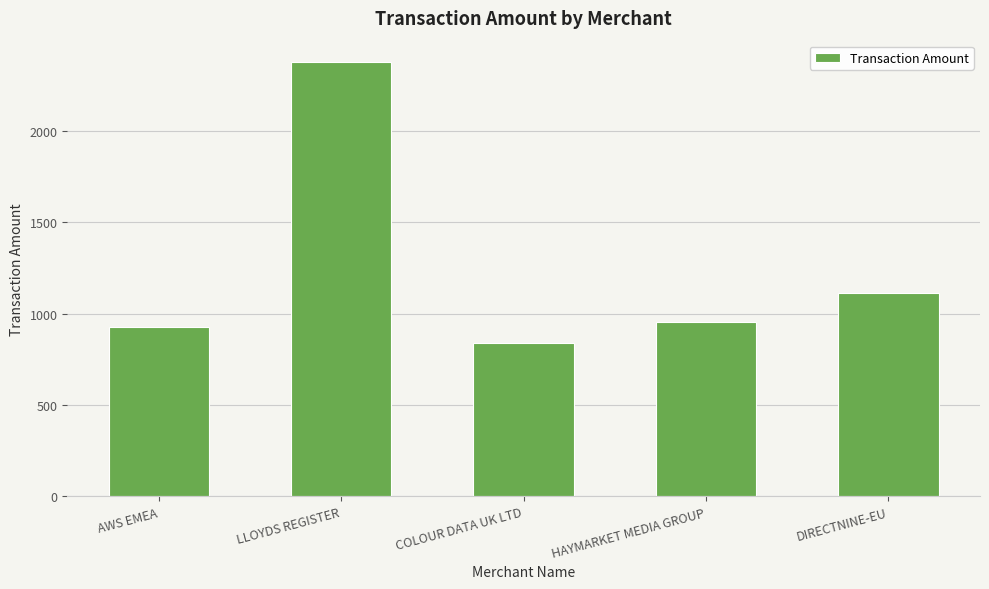

List the labels in order of value, largest first.

LLOYDS REGISTER, DIRECTNINE-EU, HAYMARKET MEDIA GROUP, AWS EMEA, COLOUR DATA UK LTD